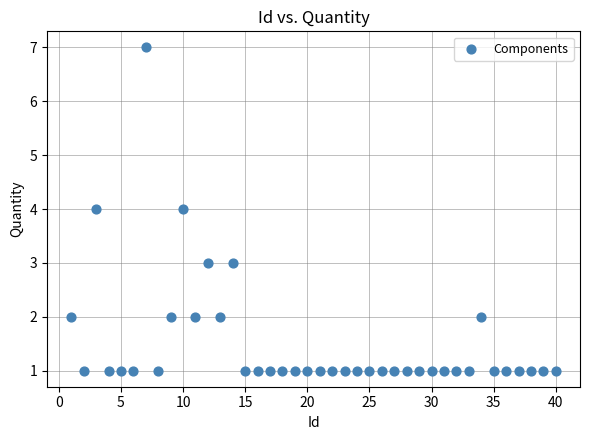

What is the range of X values (max minus min)?

39